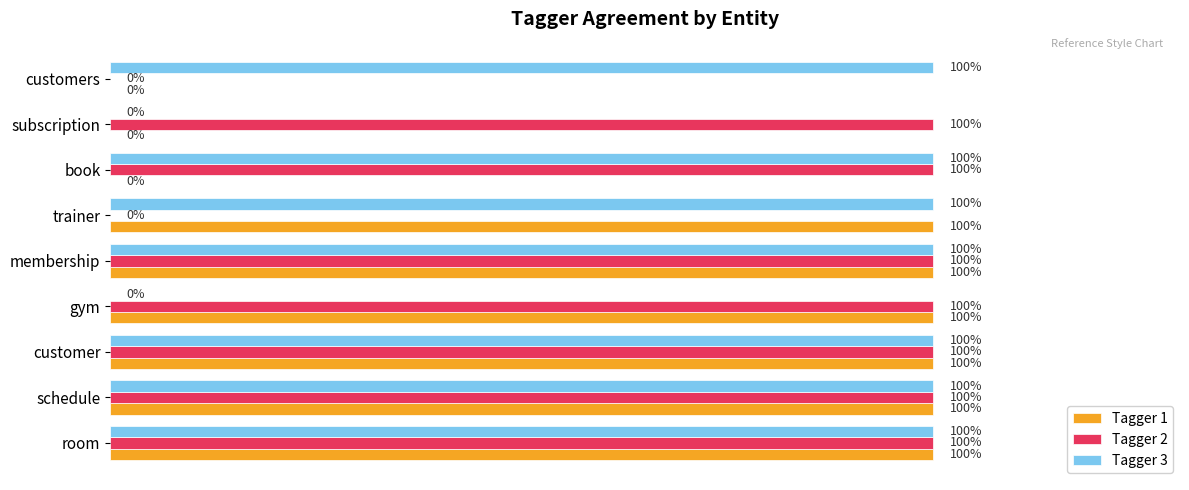

What is the highest value of the Tagger 1 series?

1